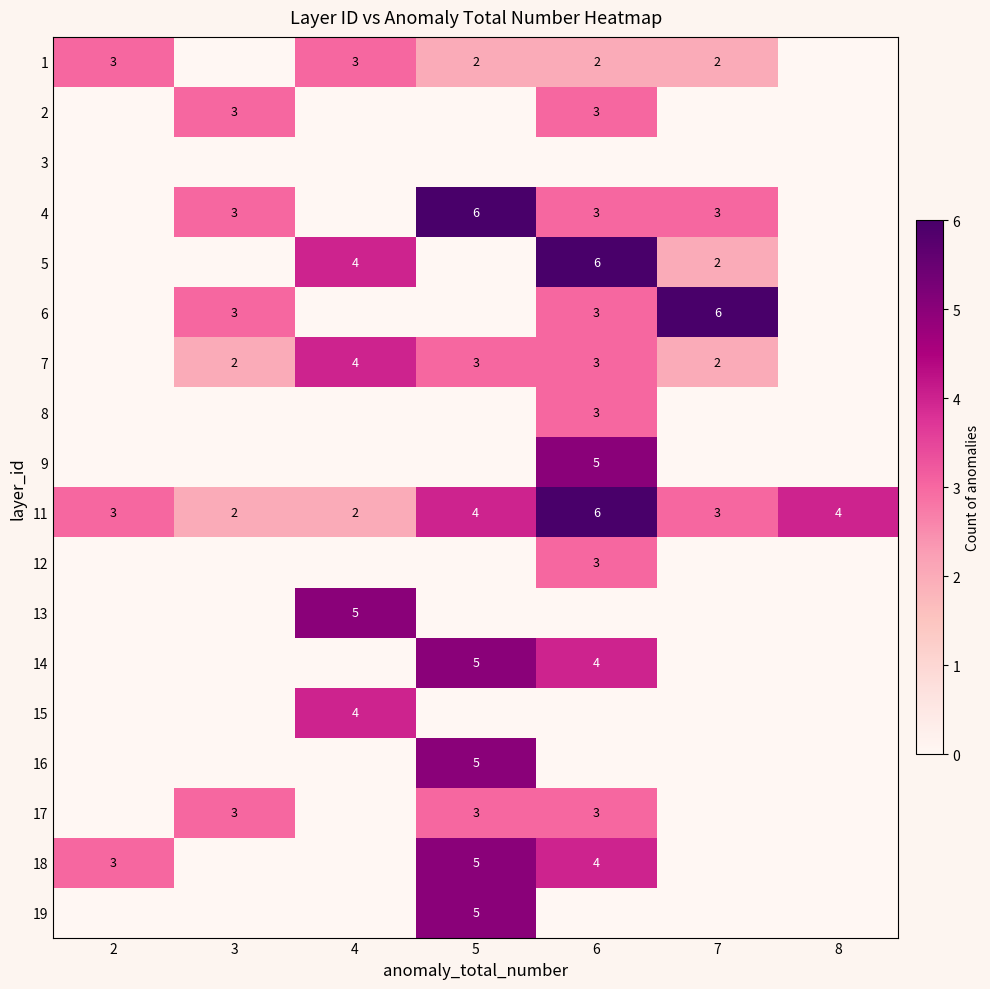

The value of 11 at 8 is 4. True or false?

True